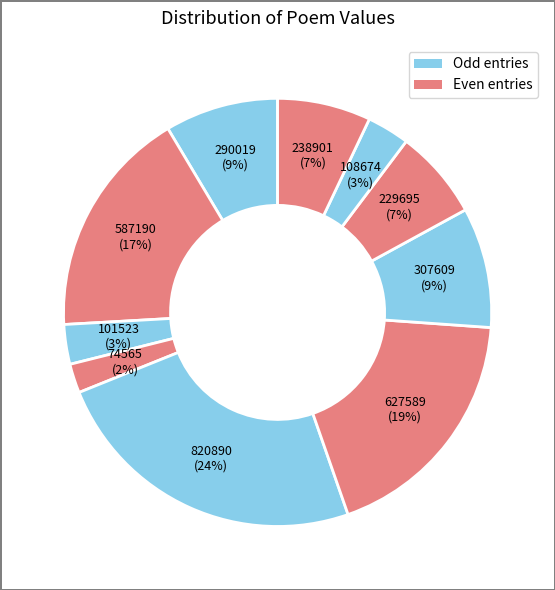

How many slices are in this pie chart?

10